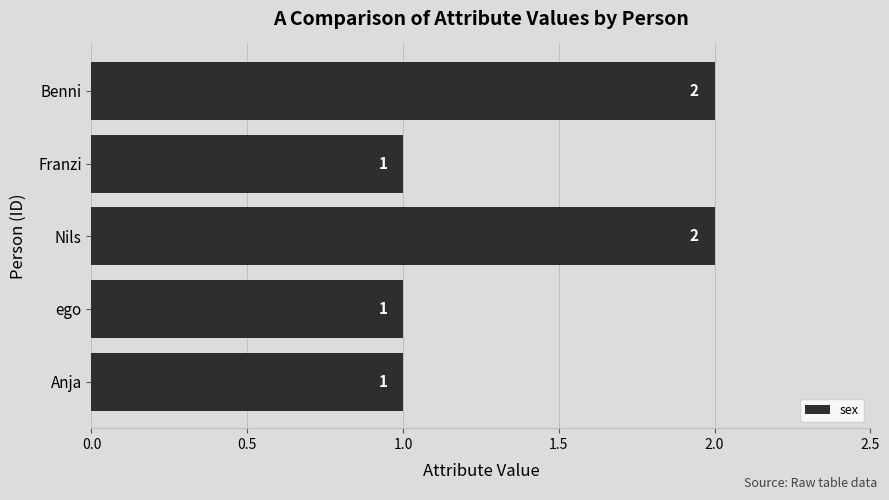

Count the number of categories in the chart.

5